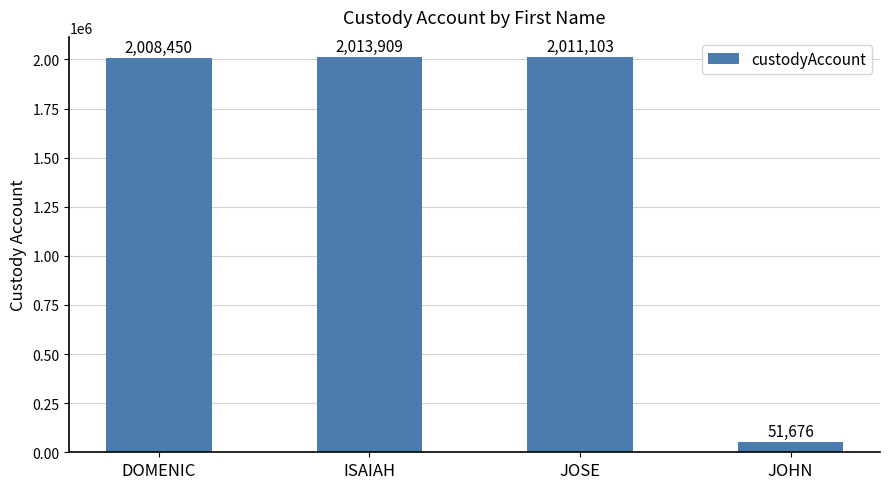

True or false: the data shows 51676 at JOHN.

True